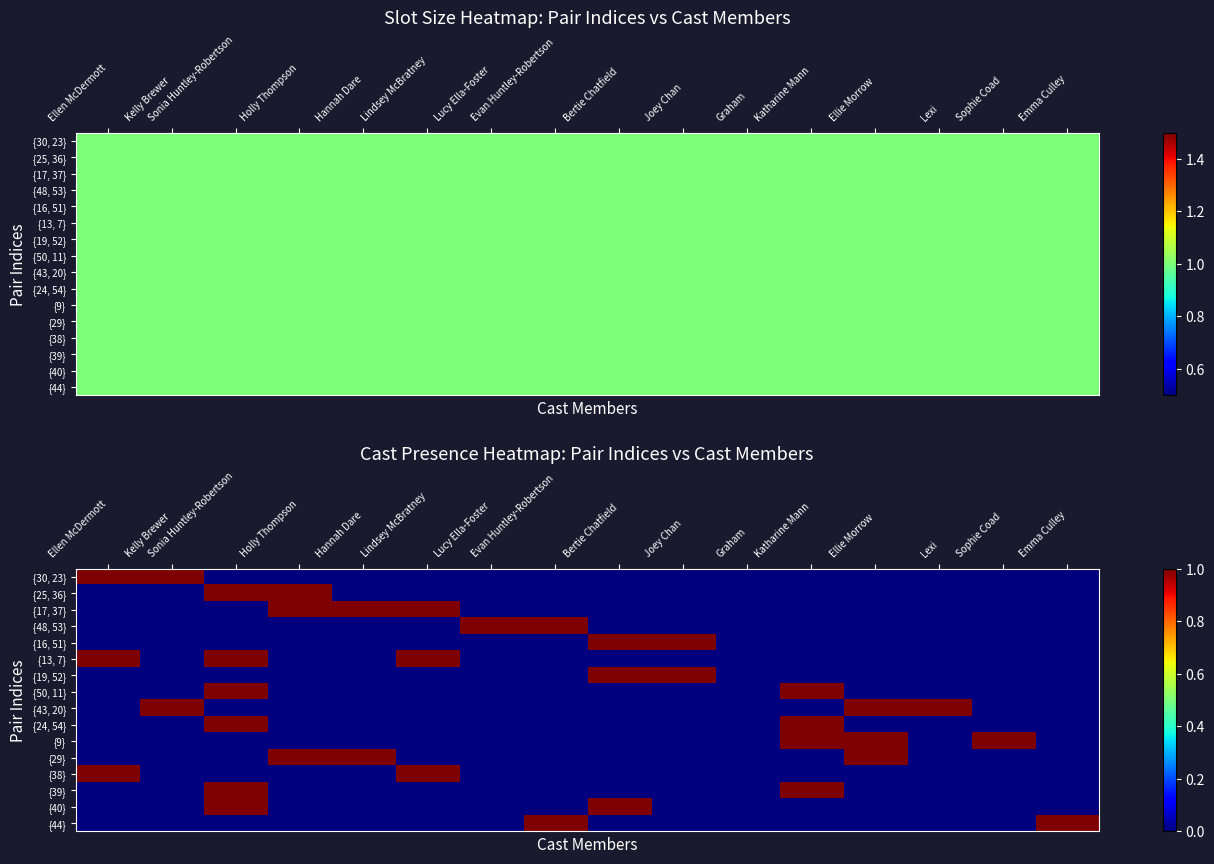

Between Emma Culley and Ellen McDermott, which is larger?

Ellen McDermott